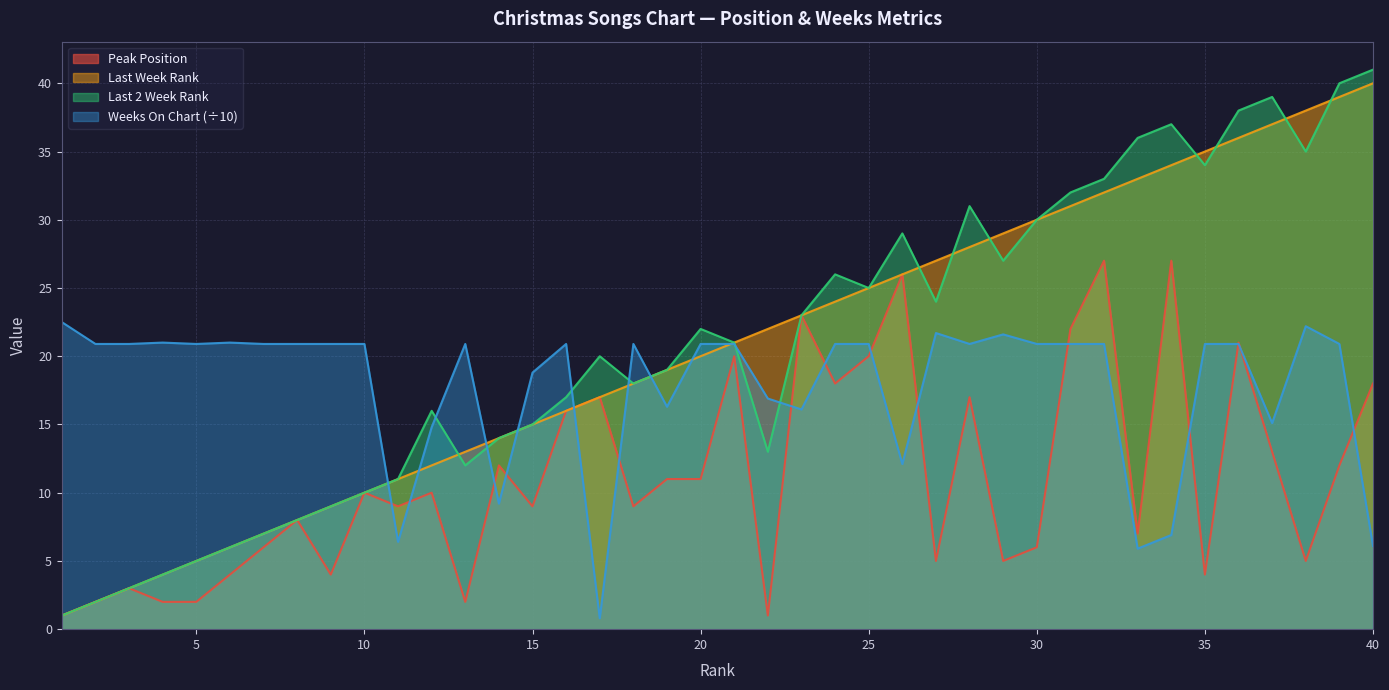

Reading left to right, extract all data points from this chart.

Peak Position: 1=1.0	2=2.0	3=3.0	4=2.0	5=2.0	6=4.0	7=6.0	8=8.0	9=4.0	10=10.0	11=9.0	12=10.0	13=2.0	14=12.0	15=9.0	16=16.0	17=17.0	18=9.0	19=11.0	20=11.0	21=20.0	22=1.0	23=23.0	24=18.0	25=20.0	26=26.0	27=5.0	28=17.0	29=5.0	30=6.0	31=22.0	32=27.0	33=7.0	34=27.0	35=4.0	36=21.0	37=13.0	38=5.0	39=12.0	40=18.0
Last Week Rank: 1=1.0	2=2.0	3=3.0	4=4.0	5=5.0	6=6.0	7=7.0	8=8.0	9=9.0	10=10.0	11=11.0	12=12.0	13=13.0	14=14.0	15=15.0	16=16.0	17=17.0	18=18.0	19=19.0	20=20.0	21=21.0	22=22.0	23=23.0	24=24.0	25=25.0	26=26.0	27=27.0	28=28.0	29=29.0	30=30.0	31=31.0	32=32.0	33=33.0	34=34.0	35=35.0	36=36.0	37=37.0	38=38.0	39=39.0	40=40.0
Last 2 Week Rank: 1=1.0	2=2.0	3=3.0	4=4.0	5=5.0	6=6.0	7=7.0	8=8.0	9=9.0	10=10.0	11=11.0	12=16.0	13=12.0	14=14.0	15=15.0	16=17.0	17=20.0	18=18.0	19=19.0	20=22.0	21=21.0	22=13.0	23=23.0	24=26.0	25=25.0	26=29.0	27=24.0	28=31.0	29=27.0	30=30.0	31=32.0	32=33.0	33=36.0	34=37.0	35=34.0	36=38.0	37=39.0	38=35.0	39=40.0	40=41.0
Weeks On Chart: 1=22.5	2=20.9	3=20.9	4=21.0	5=20.9	6=21.0	7=20.9	8=20.9	9=20.9	10=20.9	11=6.4	12=14.8	13=20.9	14=9.2	15=18.8	16=20.9	17=0.8	18=20.9	19=16.3	20=20.9	21=20.9	22=16.9	23=16.1	24=20.9	25=20.9	26=12.1	27=21.7	28=20.9	29=21.6	30=20.9	31=20.9	32=20.9	33=5.9	34=6.9	35=20.9	36=20.9	37=15.1	38=22.2	39=20.9	40=6.1